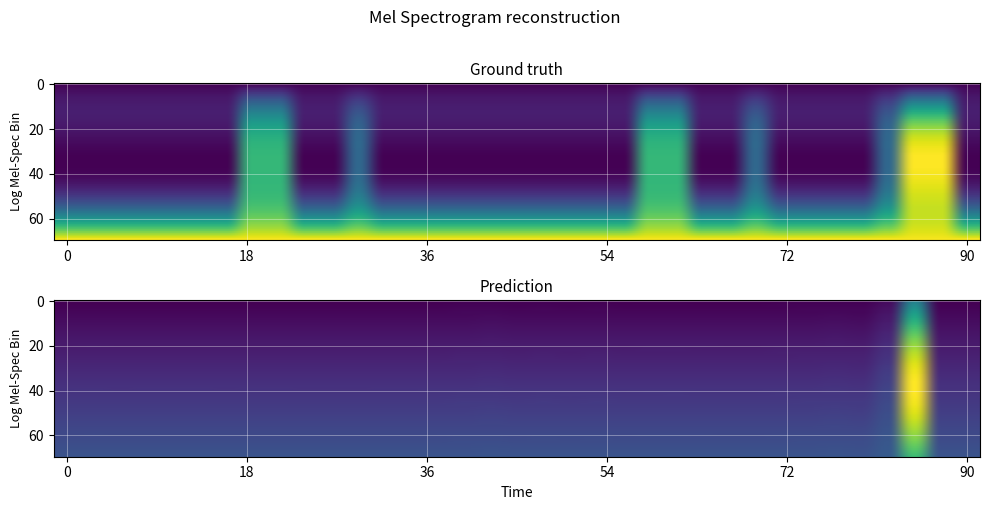

Is the value of row2 at 29 greater than the value of row1 at 24?

No